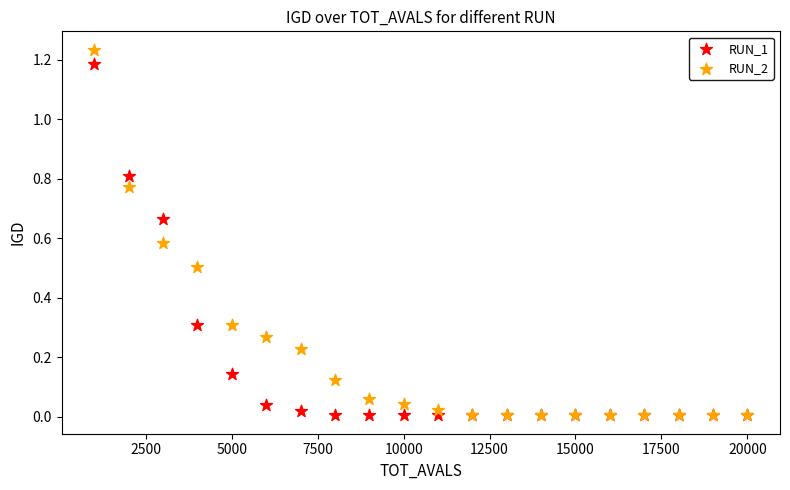

What are all the series names shown in the legend?

RUN_1, RUN_2